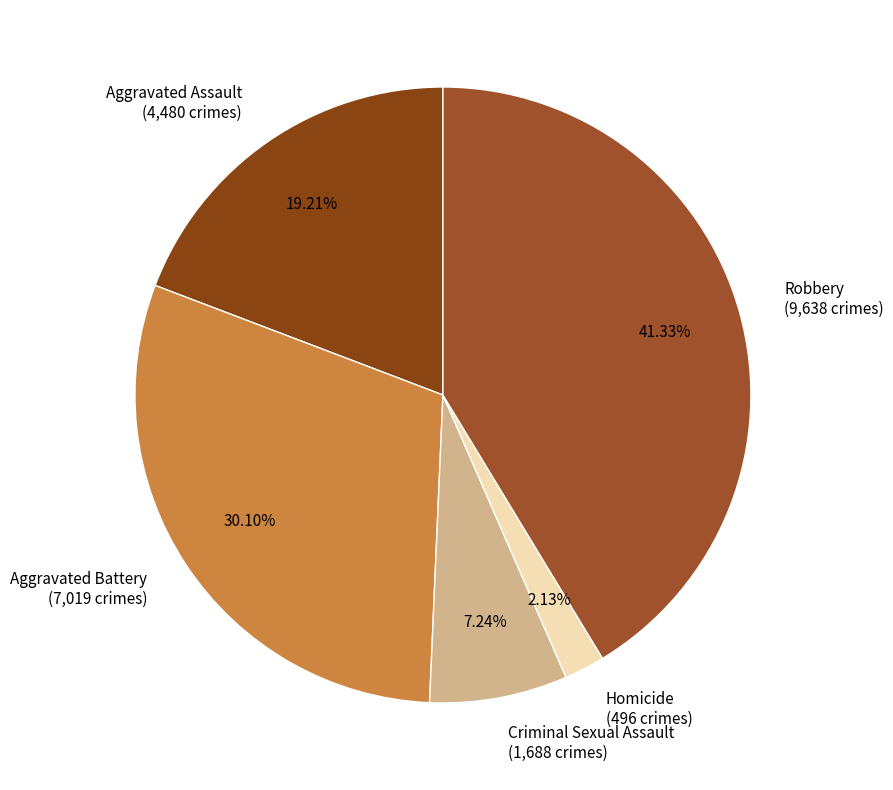

What is the ratio of the value at Criminal Sexual Assault (1,688 crimes) to the value at Aggravated Assault (4,480 crimes)?

0.4